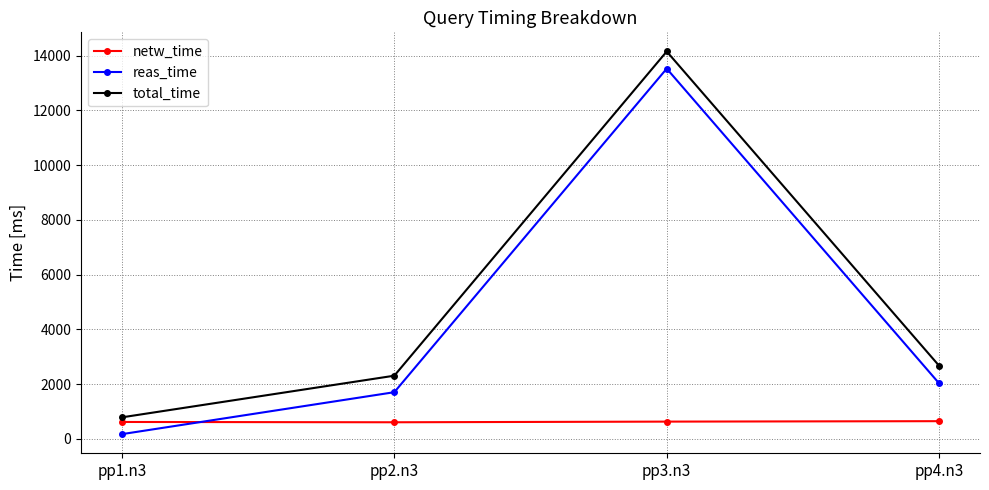

What is the difference between the highest and lowest values at pp2.n3?

1702